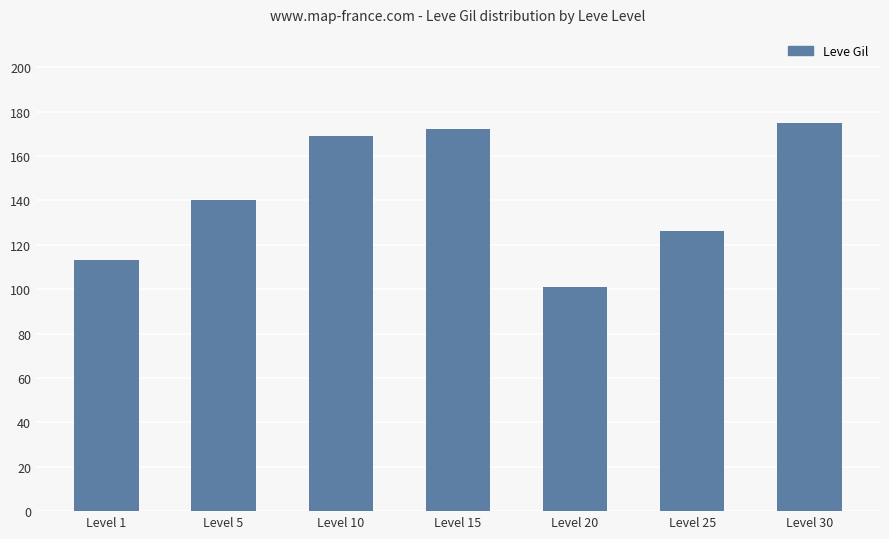

List the labels in order of value, smallest first.

Level 20, Level 1, Level 25, Level 5, Level 10, Level 15, Level 30